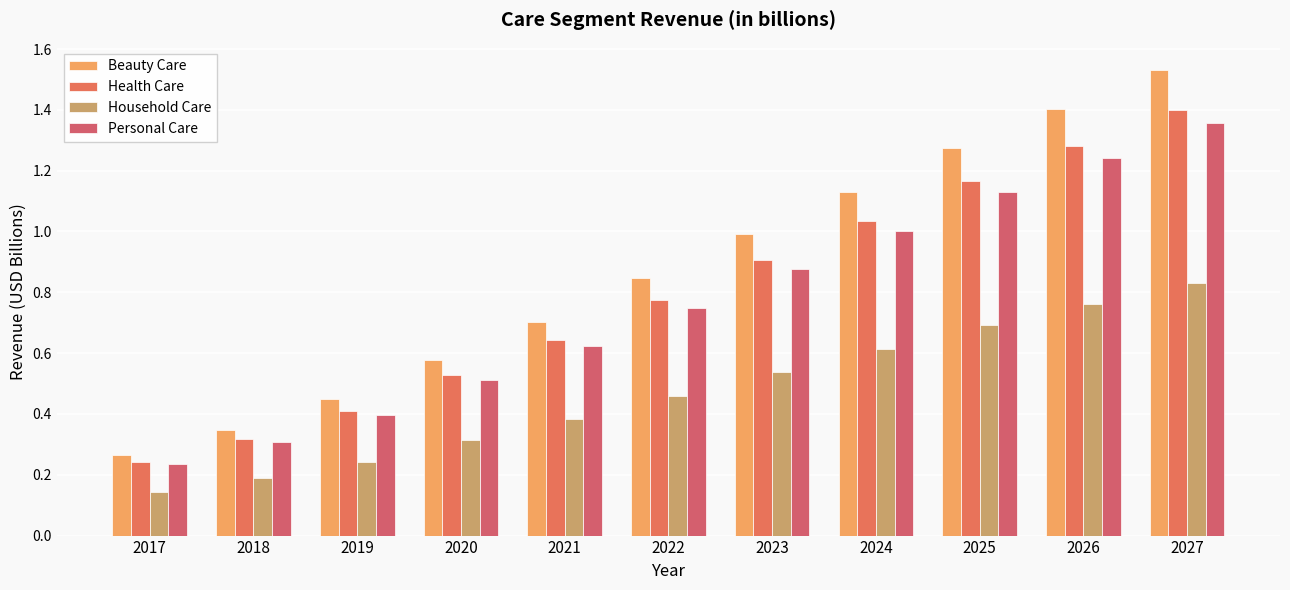

Rank the categories by Beauty Care value from lowest to highest.

2017, 2018, 2019, 2020, 2021, 2022, 2023, 2024, 2025, 2026, 2027